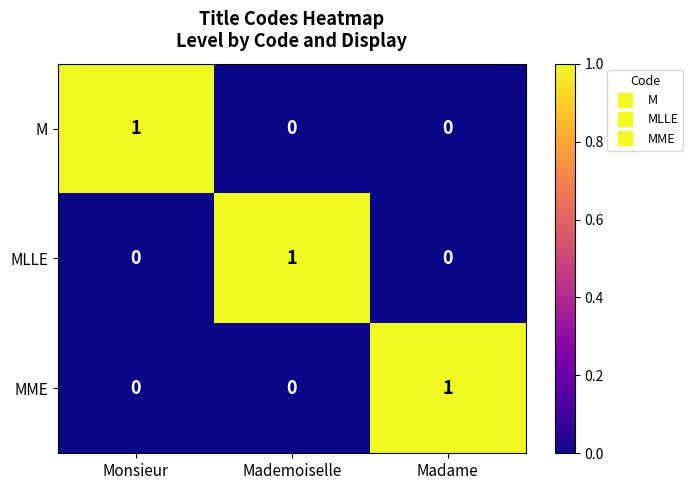

Count the MME values in the range 0 to 1.

3